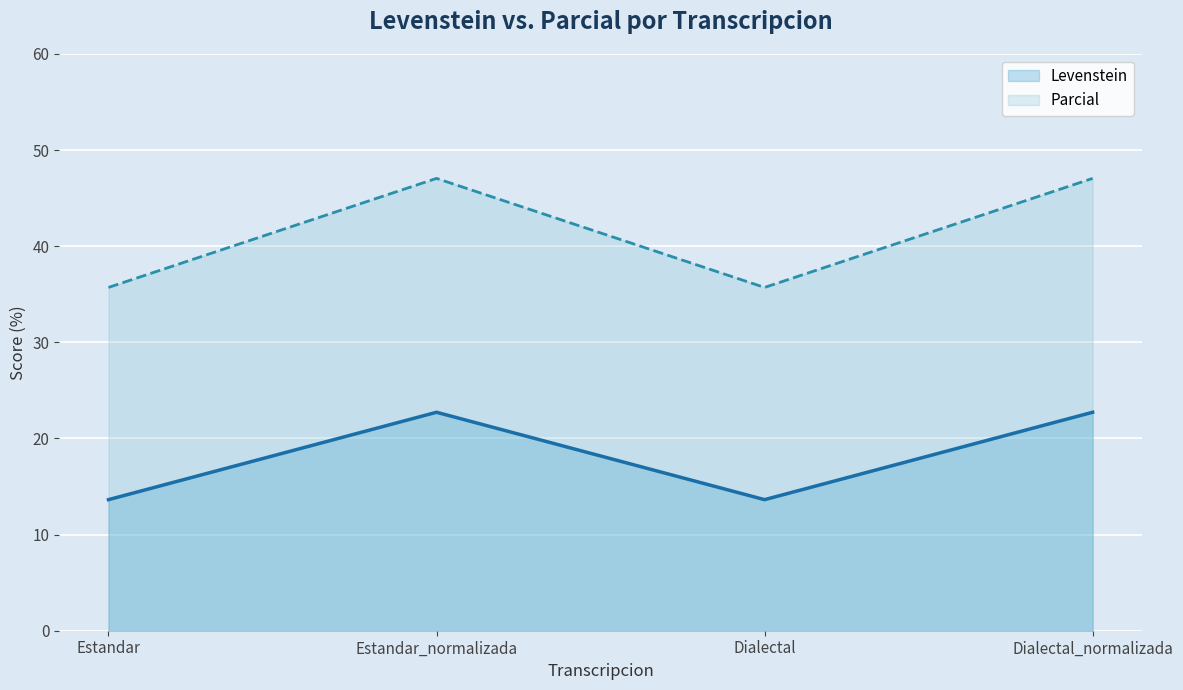

True or false: Levenstein and Parcial intersect in this chart.

False